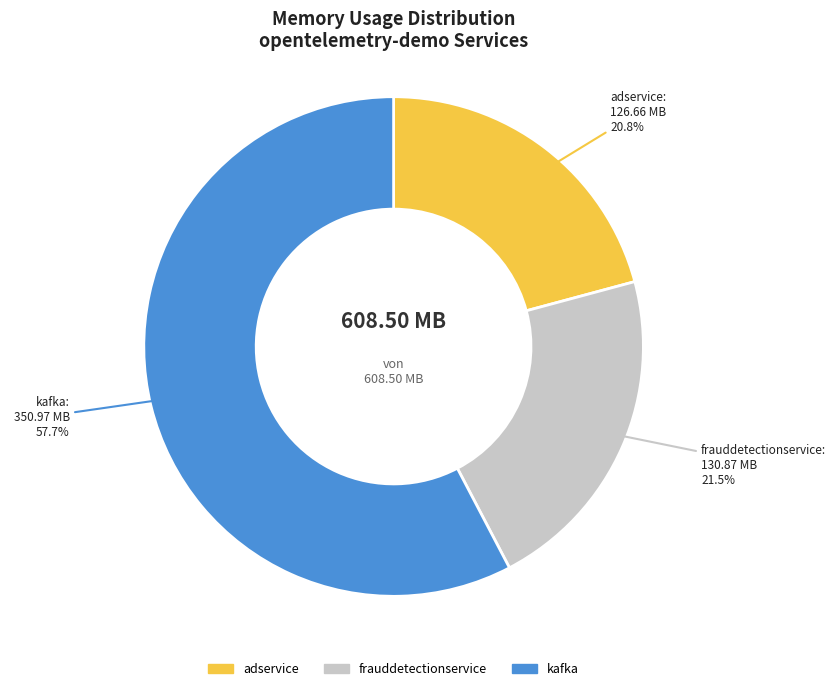

Count the number of slices in the pie.

3